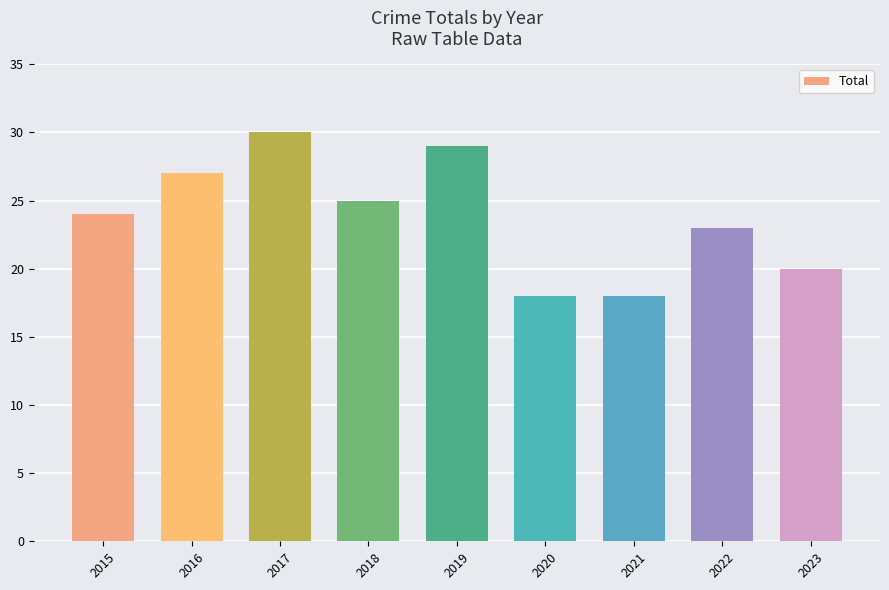

Which has a higher value, 2021 or 2019?

2019